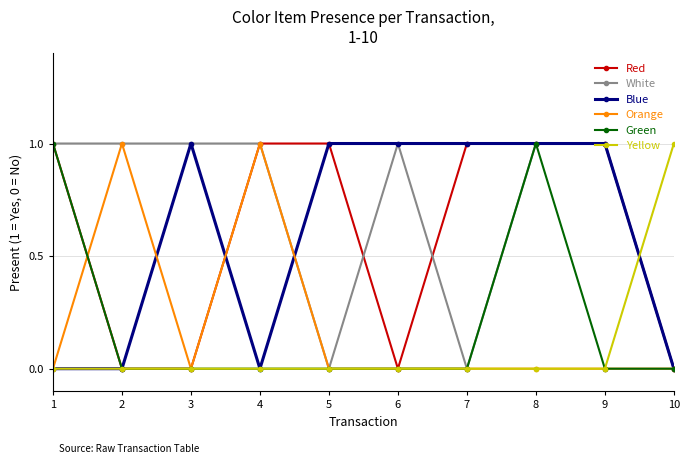

What is the maximum value shown in the chart?

1